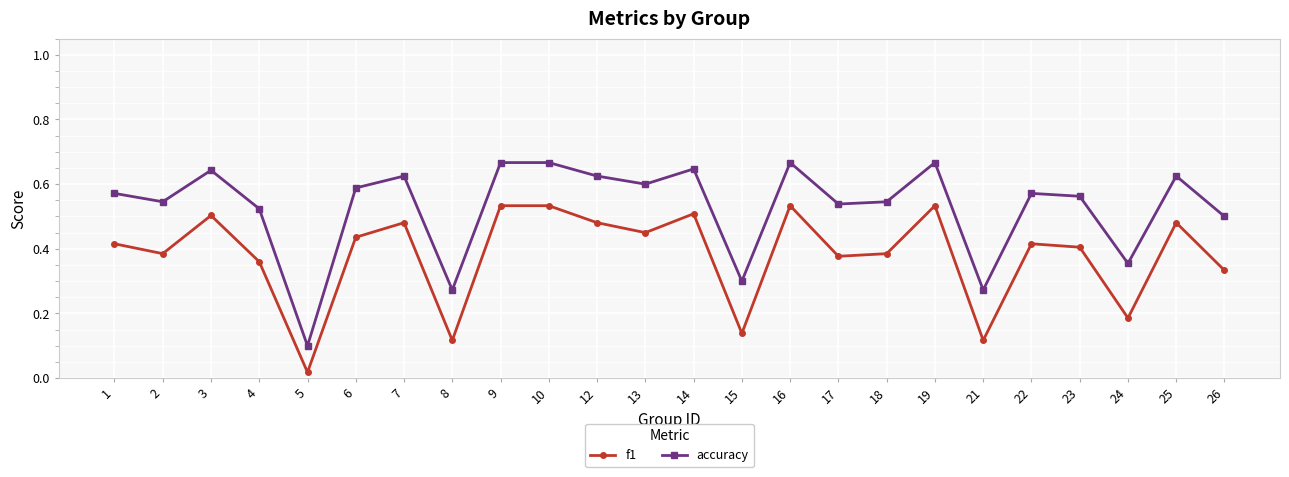

Rank the series by their average value, from lowest to highest.

f1, accuracy